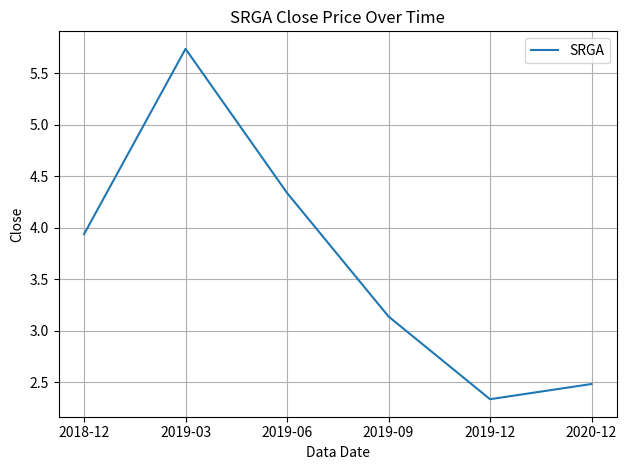

Which label corresponds to the smallest value in the chart?

2019-12